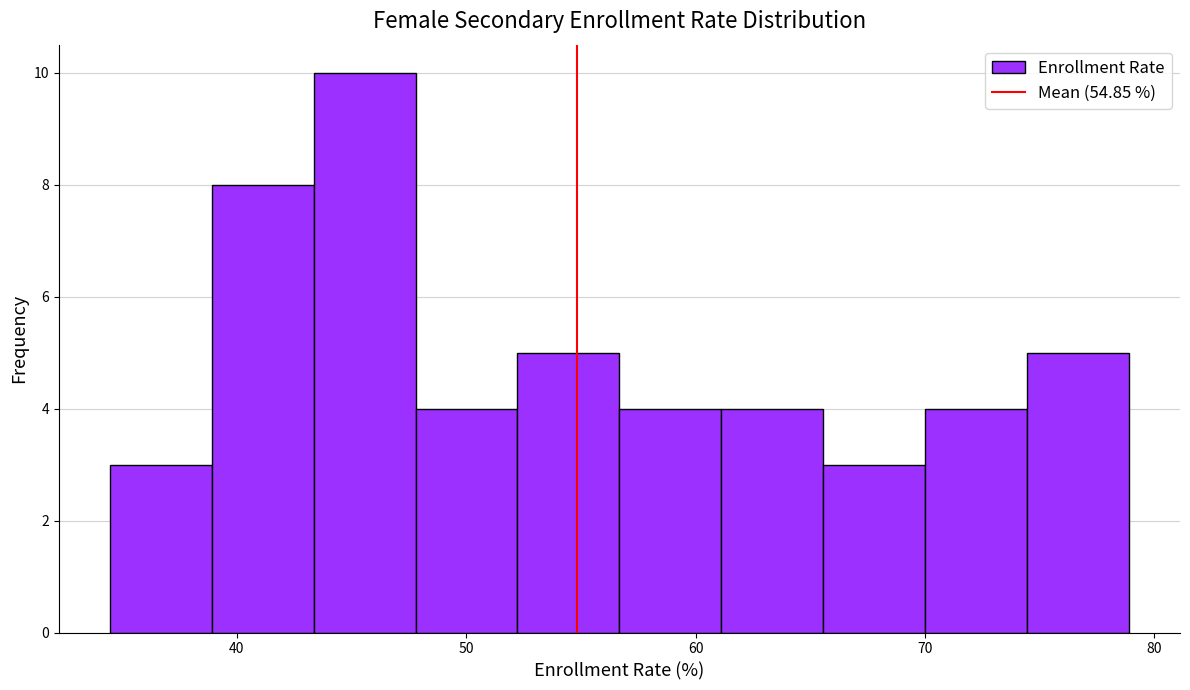

Reading left to right, list every bar in this chart as the range it spans on the x-axis followed by its height. Neither the bar edges nor the heights are printed on the chart, so give them approximately, as read against the axes.

34 to 39: 3
39 to 43: 8
43 to 48: 10
48 to 52: 4
52 to 57: 5
57 to 61: 4
61 to 66: 4
66 to 70: 3
70 to 74: 4
74 to 79: 5